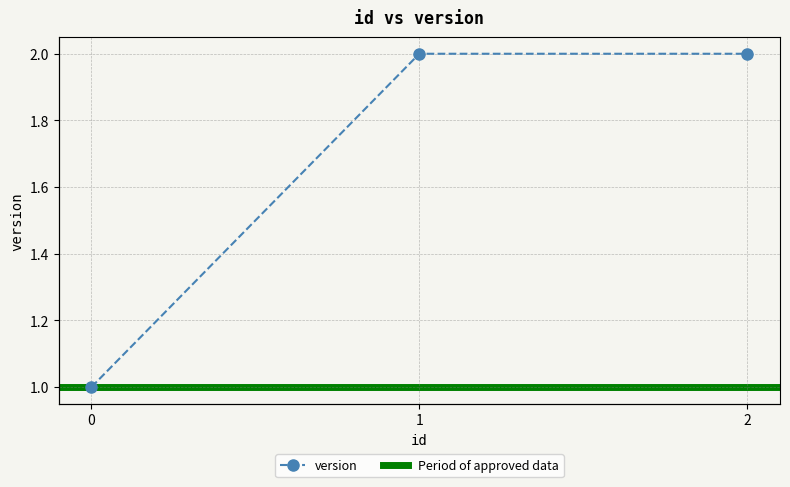

The value at 1 is 2. True or false?

True